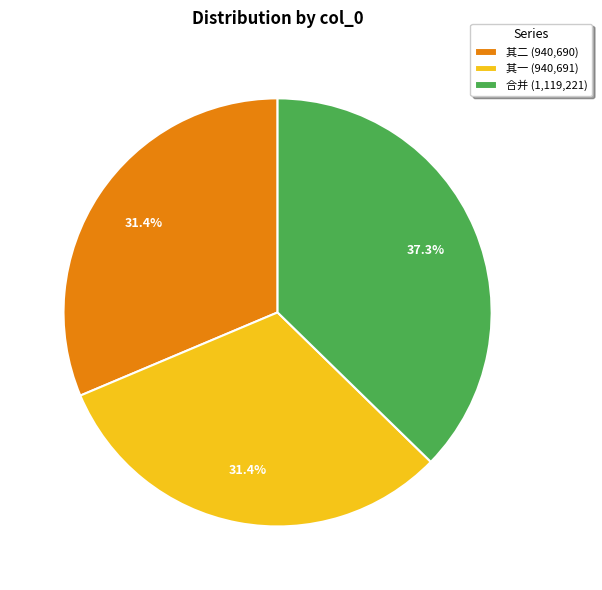

Count the number of slices in the pie.

3